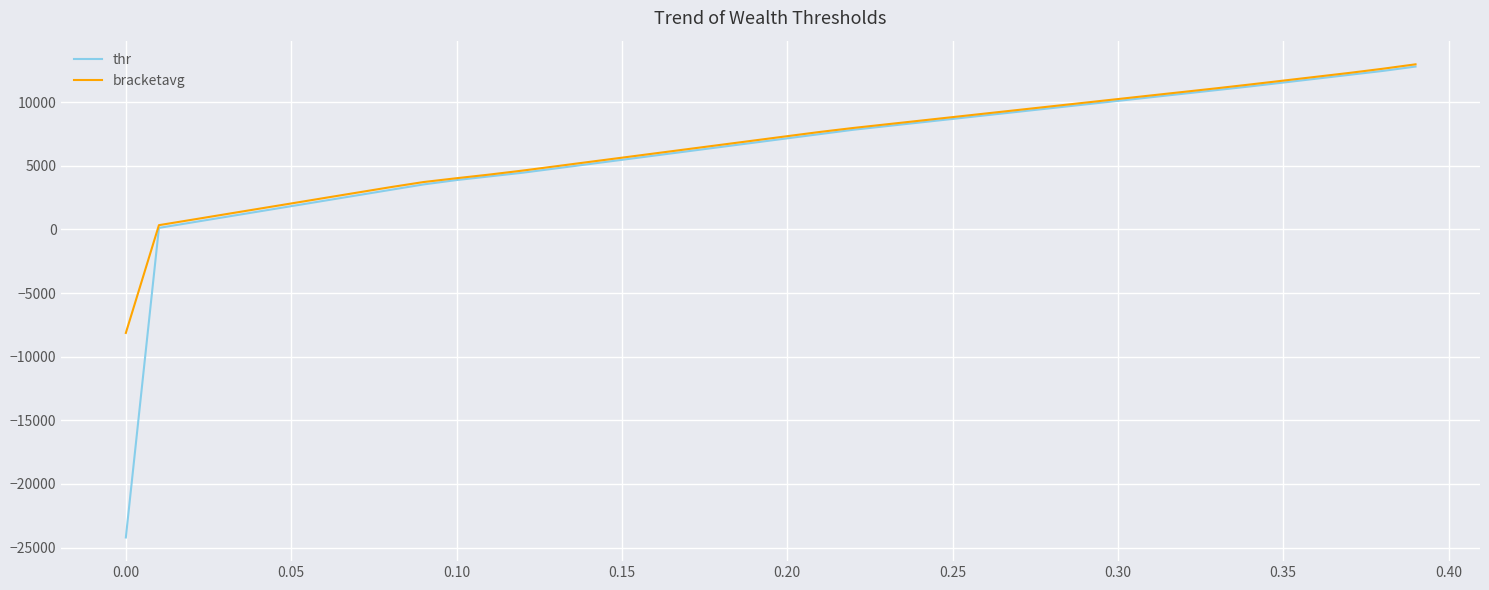

What is the minimum value shown in the chart?

-24202.2